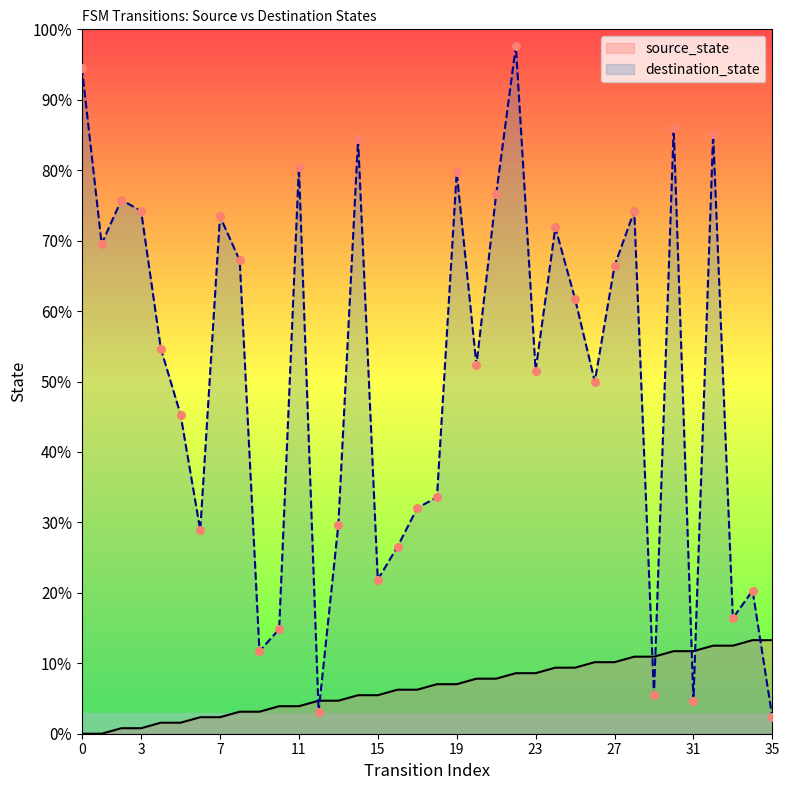

At which category is the sum across all series the highest?

22